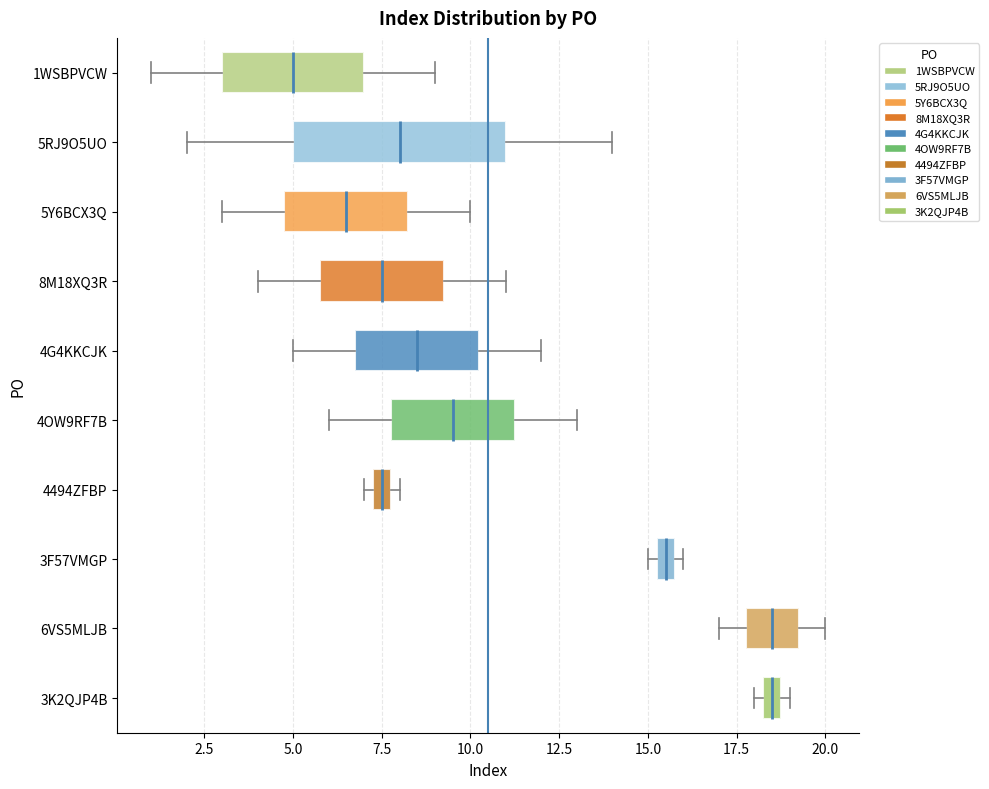

Where does the left whisker of the box for 5Y6BCX3Q end on the x-axis? The values are not printed on the chart, so give them approximately, as read against the axis.

3.0